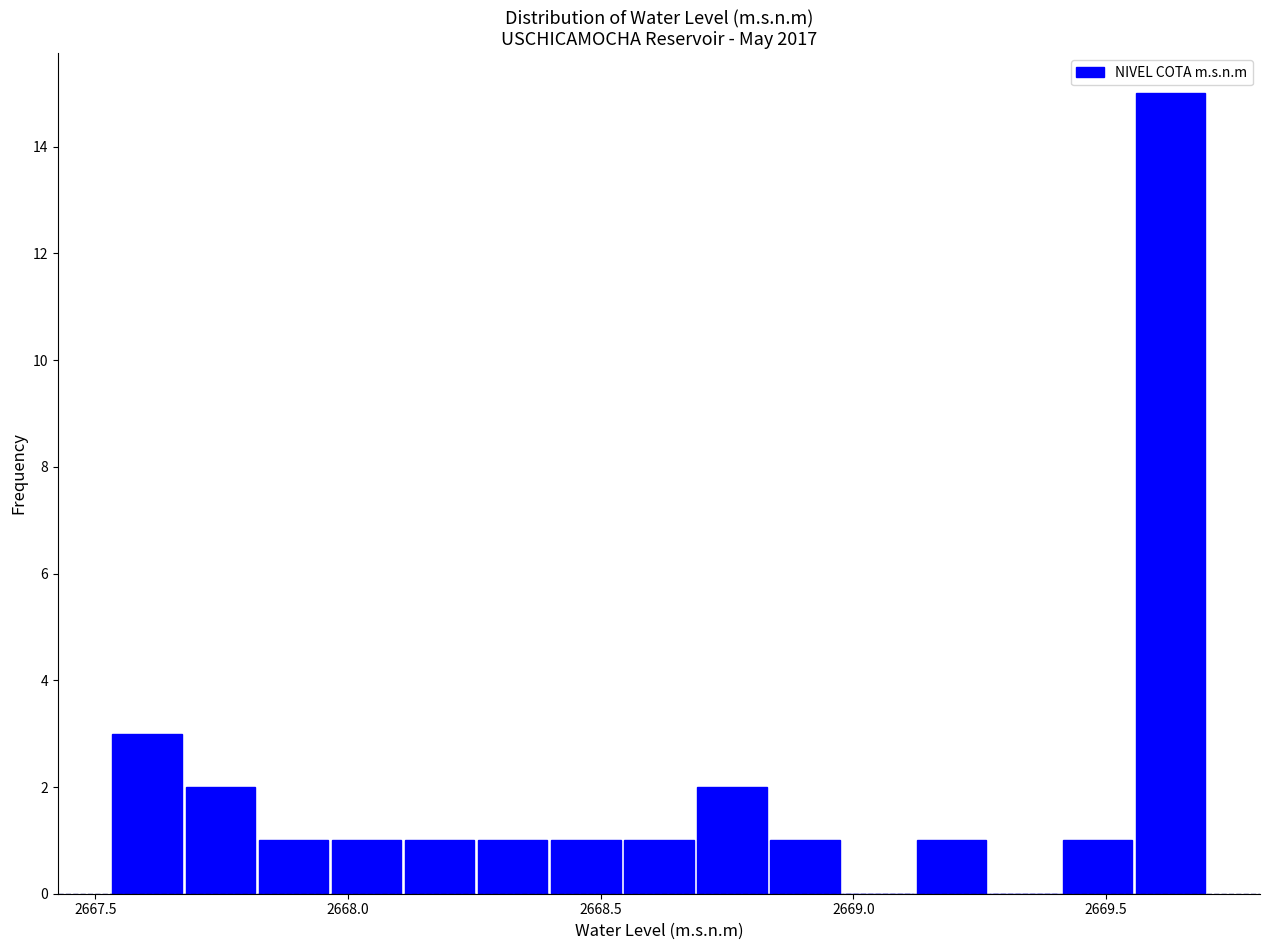

Read against the x-axis, roughly where is the centre of the tallest bar?

2669.65